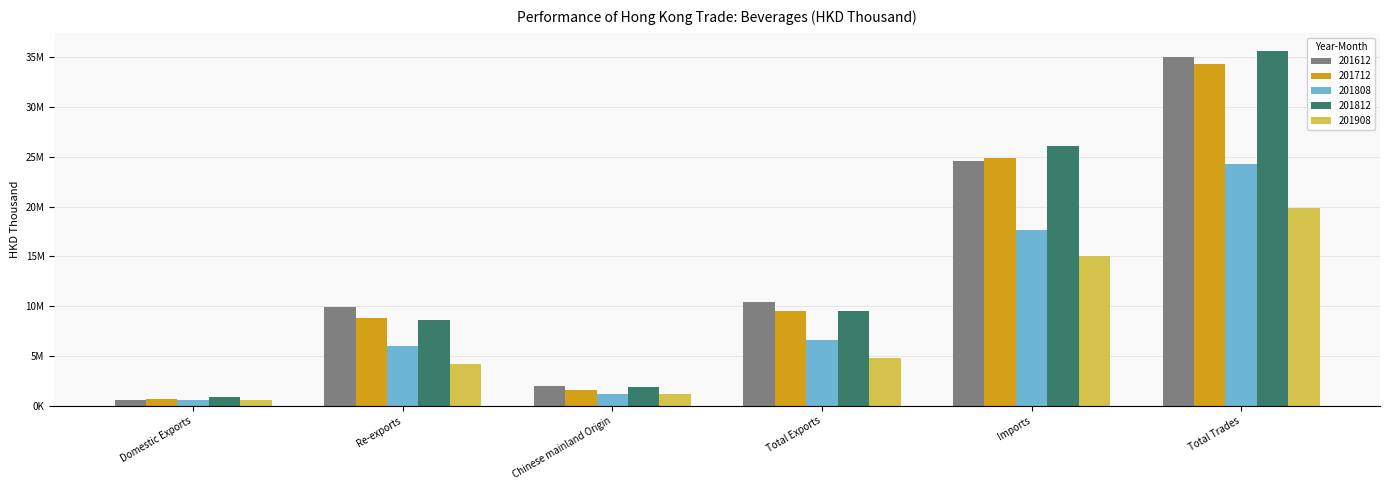

Are the bars horizontal?

No